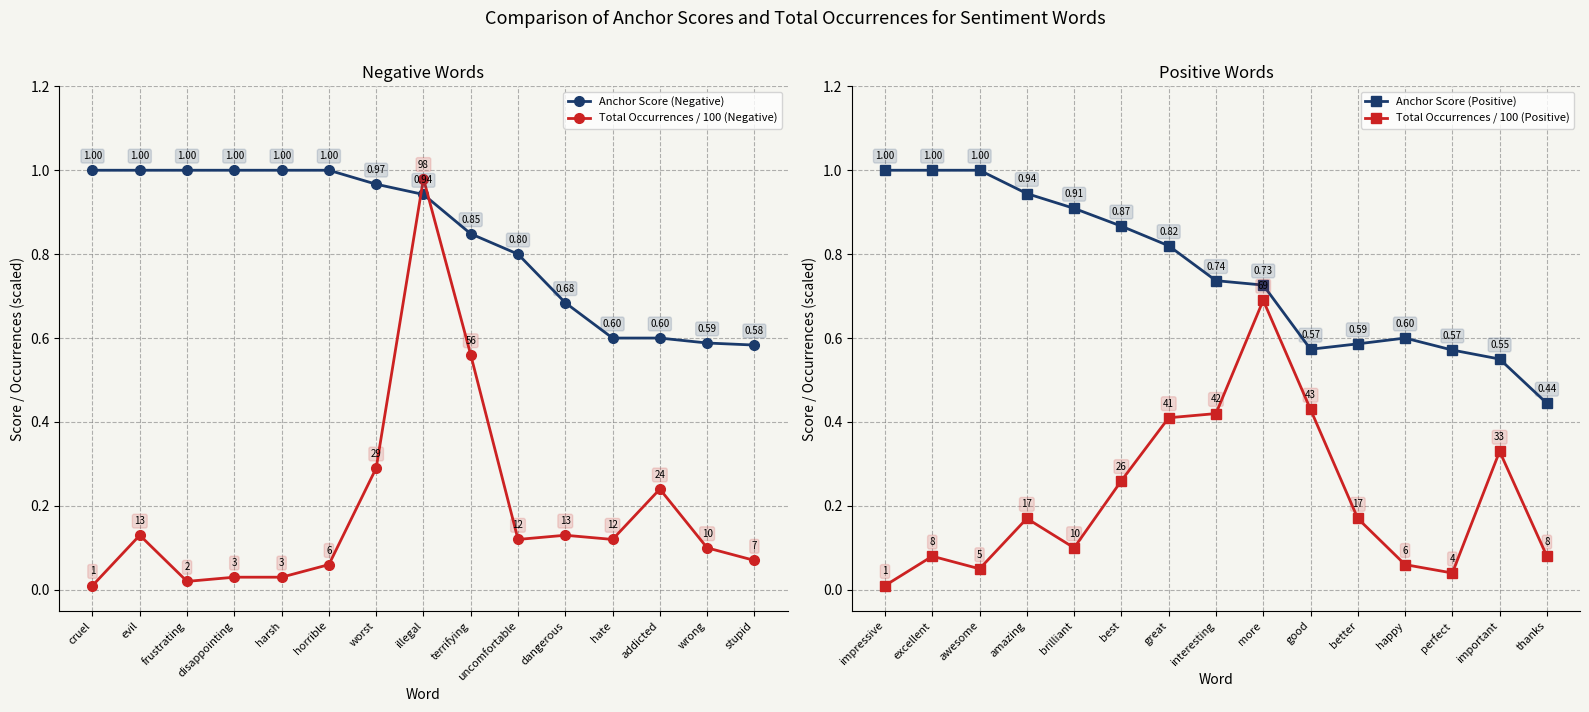

At which label is Total Occurrences / 100 (Negative) closest to 0?

cruel